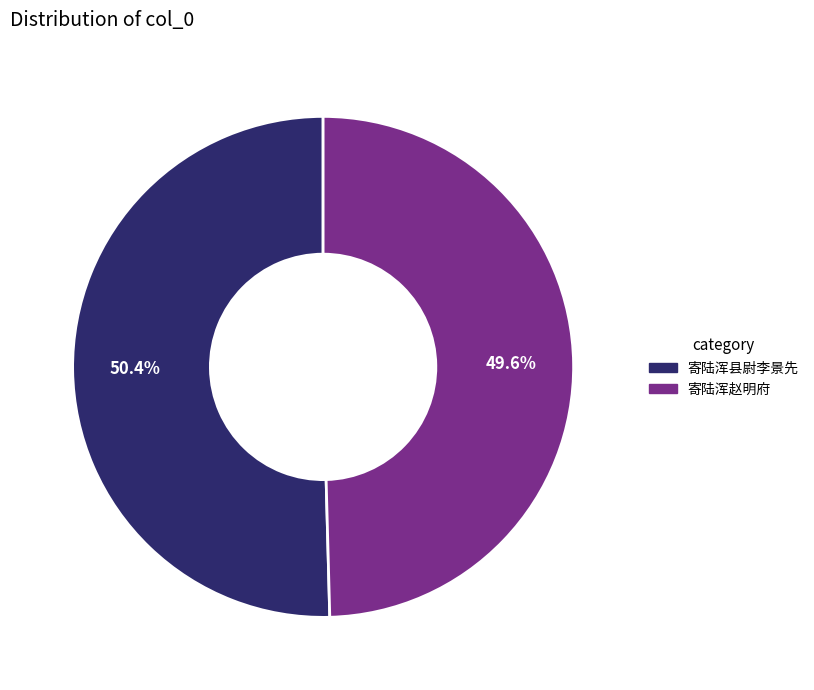

Is there any slice that represents more than half of the pie?

Yes